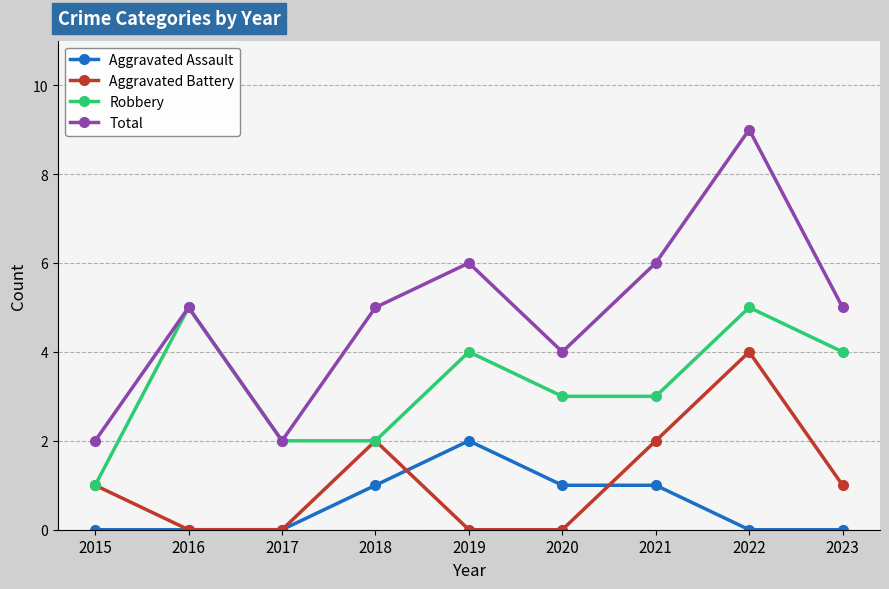

How many interior local peaks does the Total series have?

3